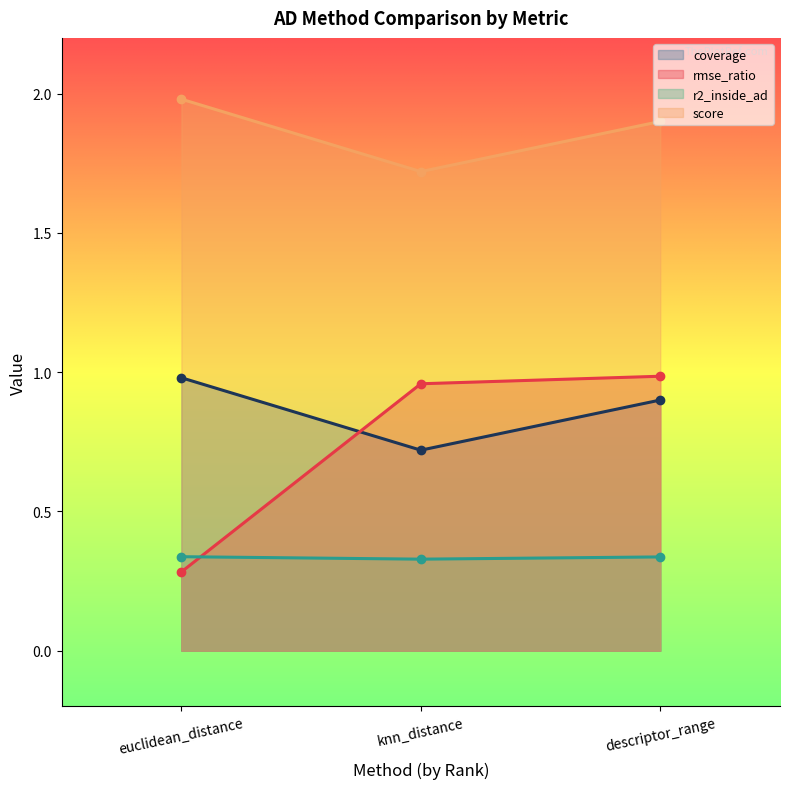

List the labels in order of score value, smallest first.

knn_distance, descriptor_range, euclidean_distance